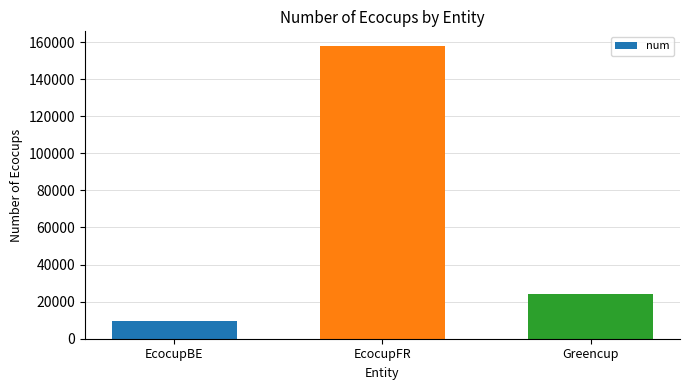

The value at Greencup is 39913. True or false?

False